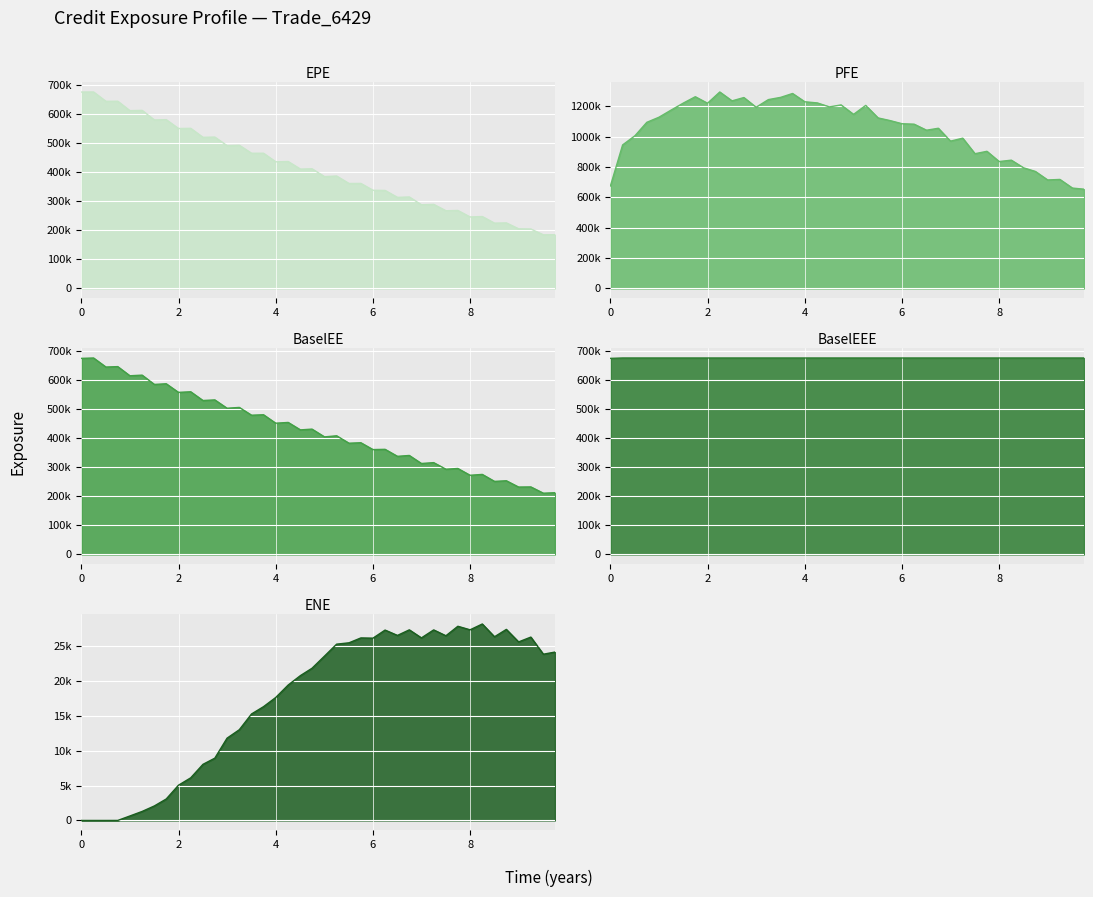

List the series in order of their peak value, highest first.

PFE, BaselEE, BaselEEE, EPE, ENE